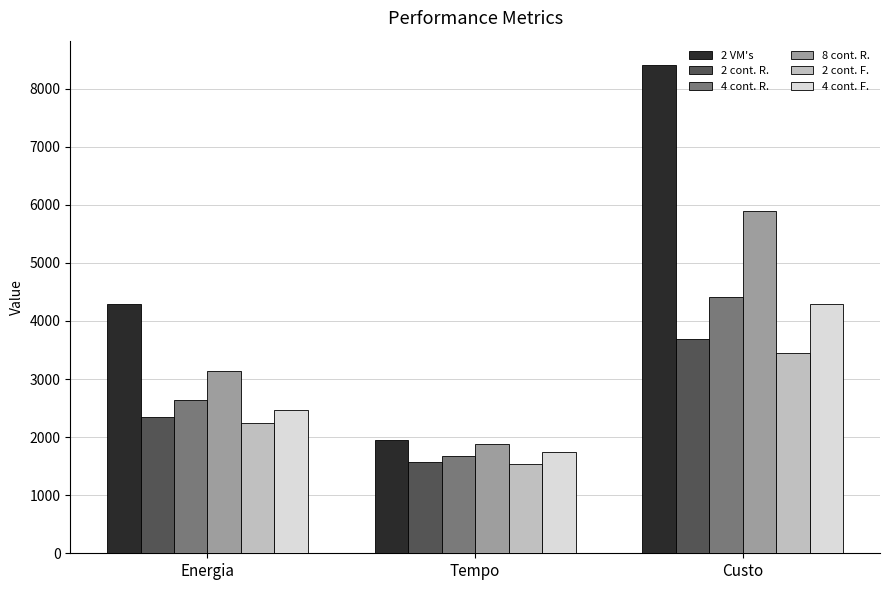

Is it true that 4 cont. R. equals 4415.0 at Custo?

True